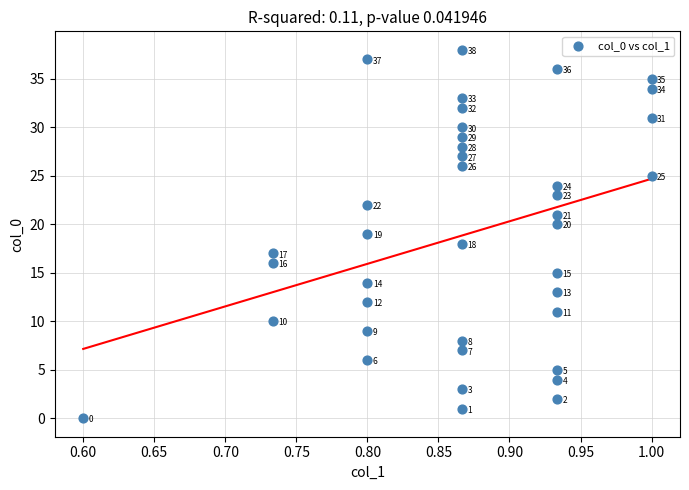

What is the range of Y values (max minus min)?

38